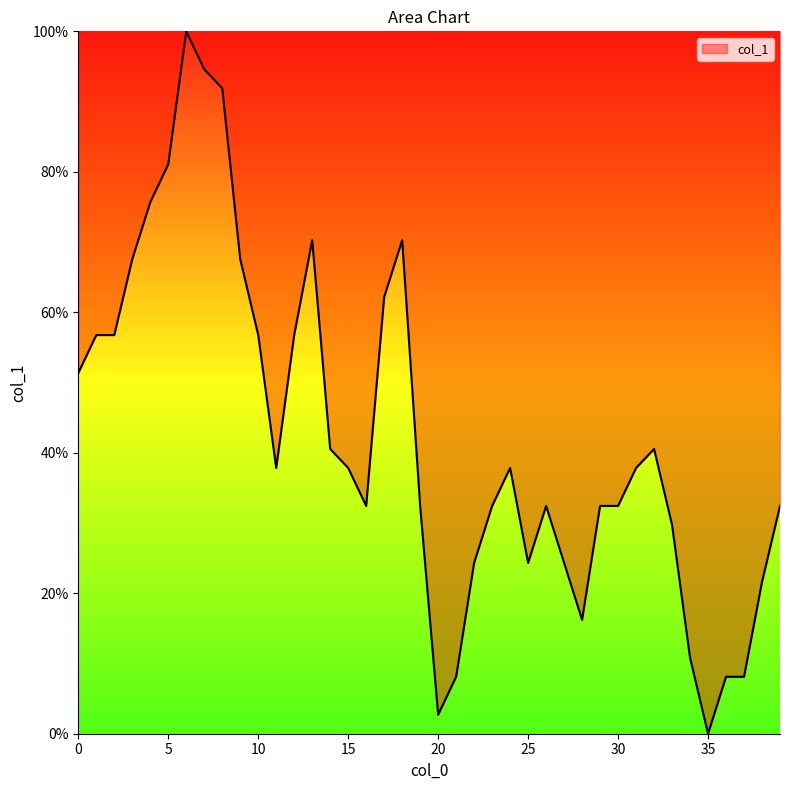

What is the greatest value displayed?

100.0